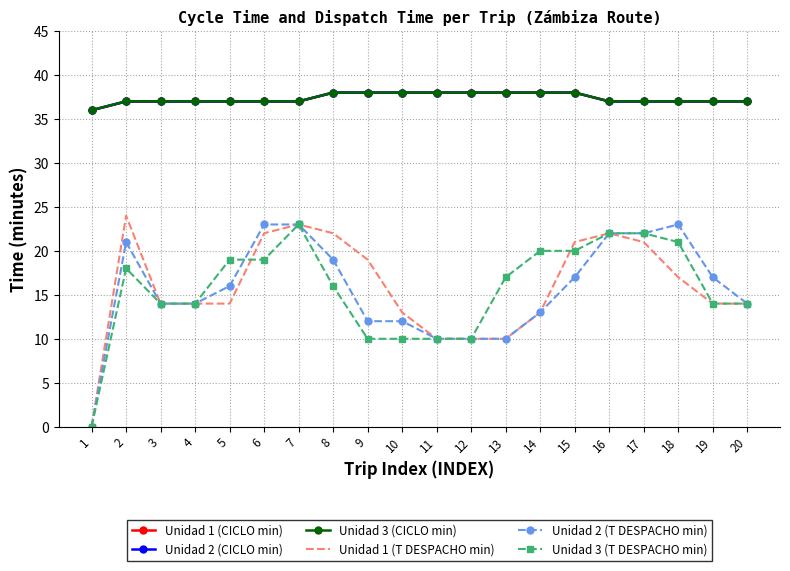

What is the sum of all Unidad 2 (CICLO min) values?

747